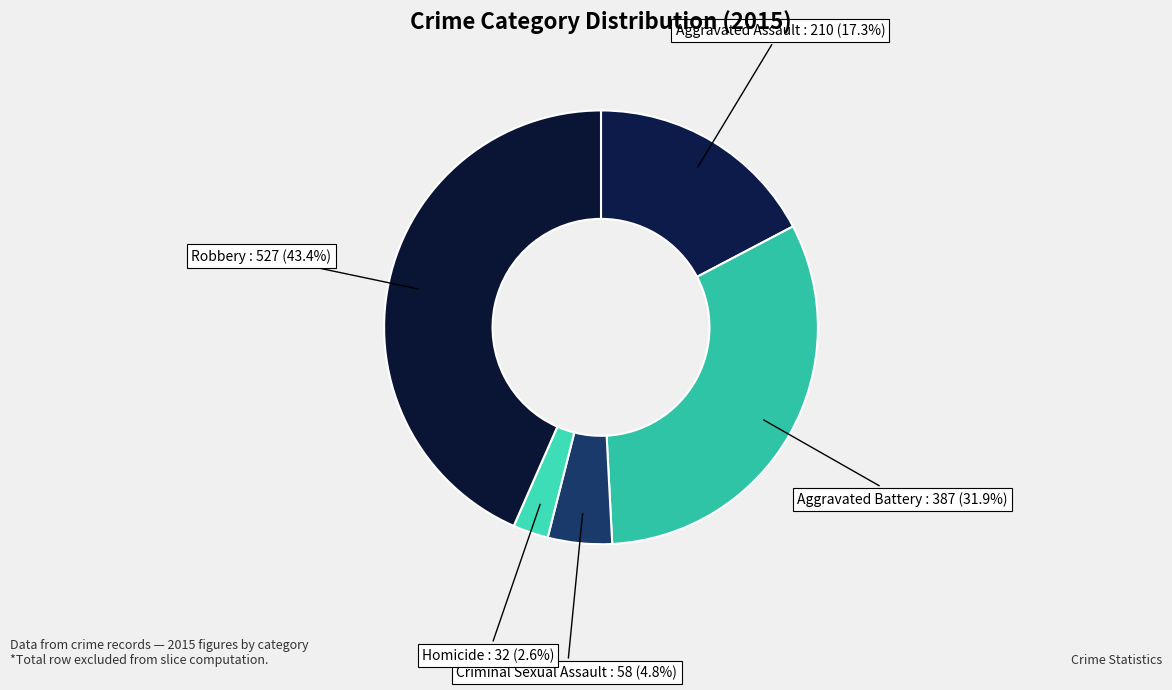

To the nearest percent, what is the difference between the largest and smallest slice percentages?

41%